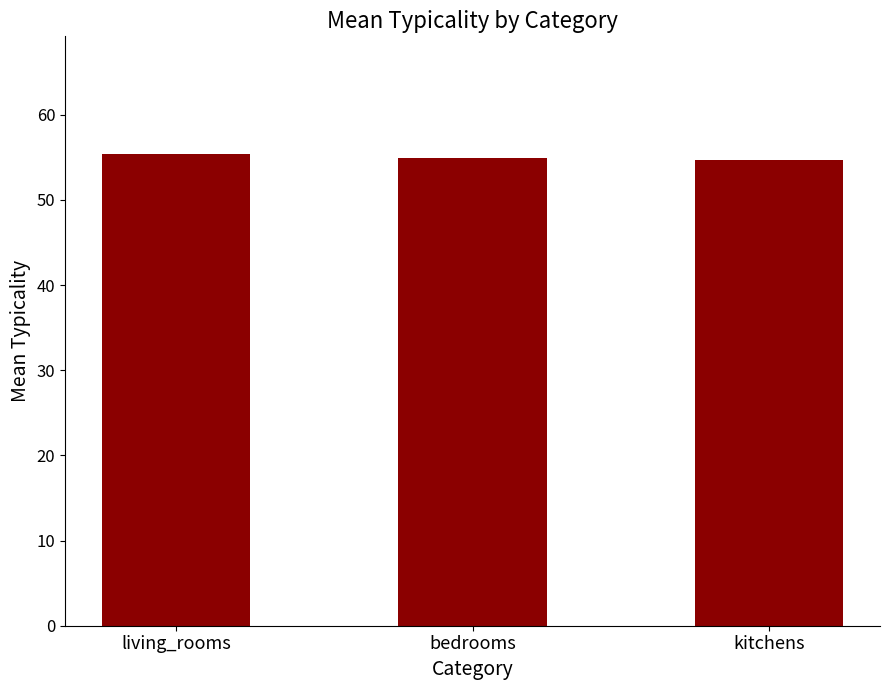

What is the smallest value displayed?

54.7